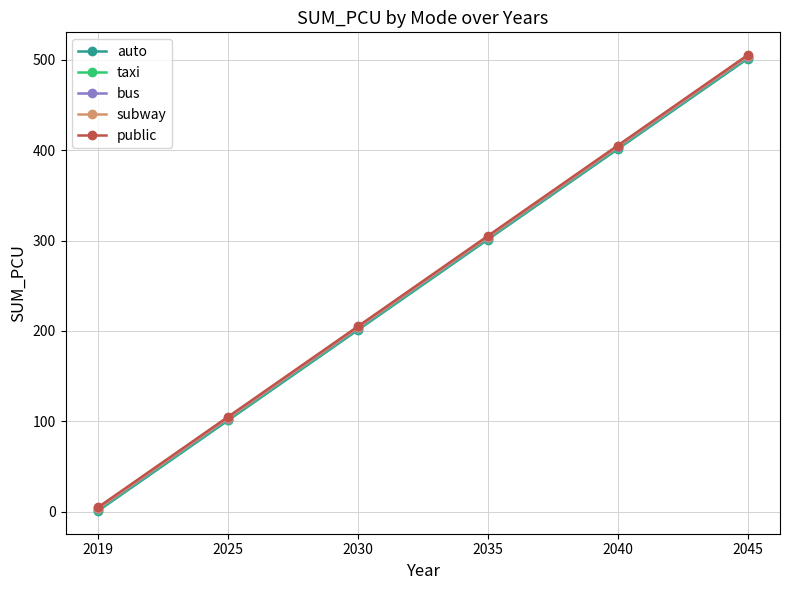

Rank the categories by public value from highest to lowest.

2045, 2040, 2035, 2030, 2025, 2019